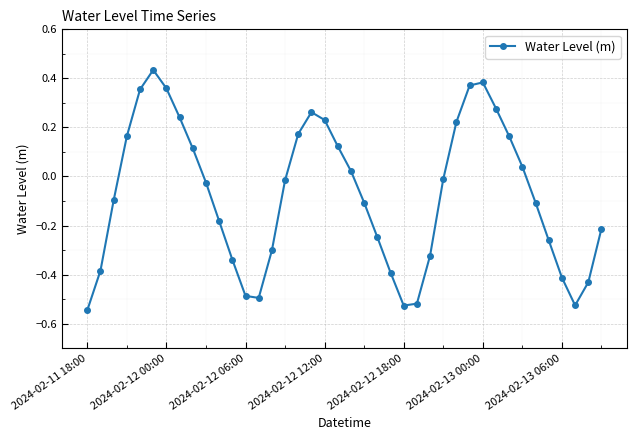

What is the difference between the maximum and minimum values?

1.0